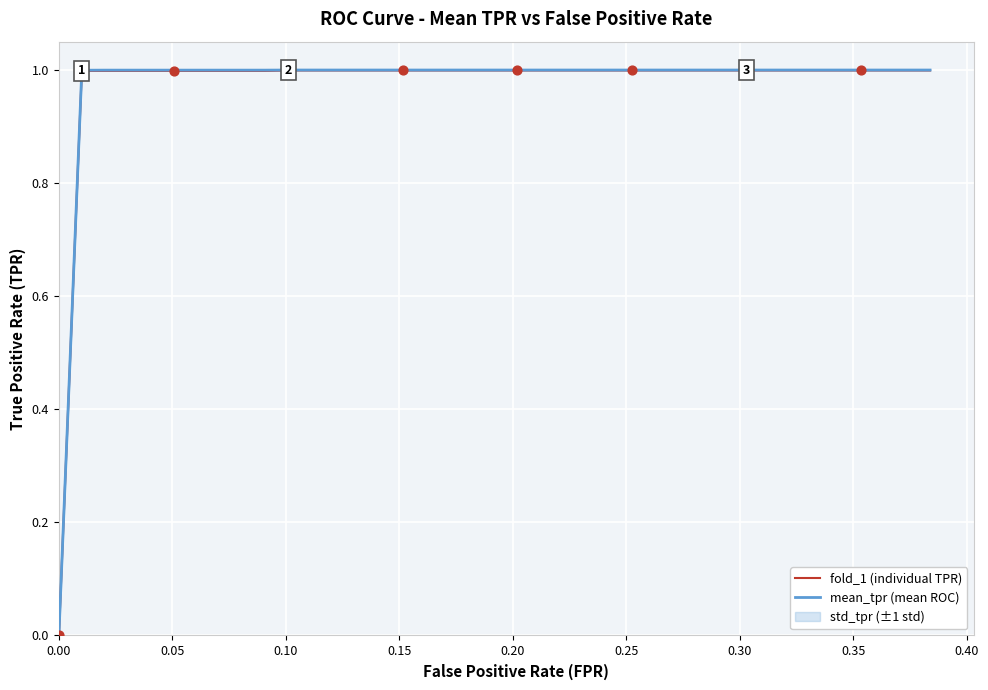

What is the highest value of the fold_1 (individual TPR) series?

1.0